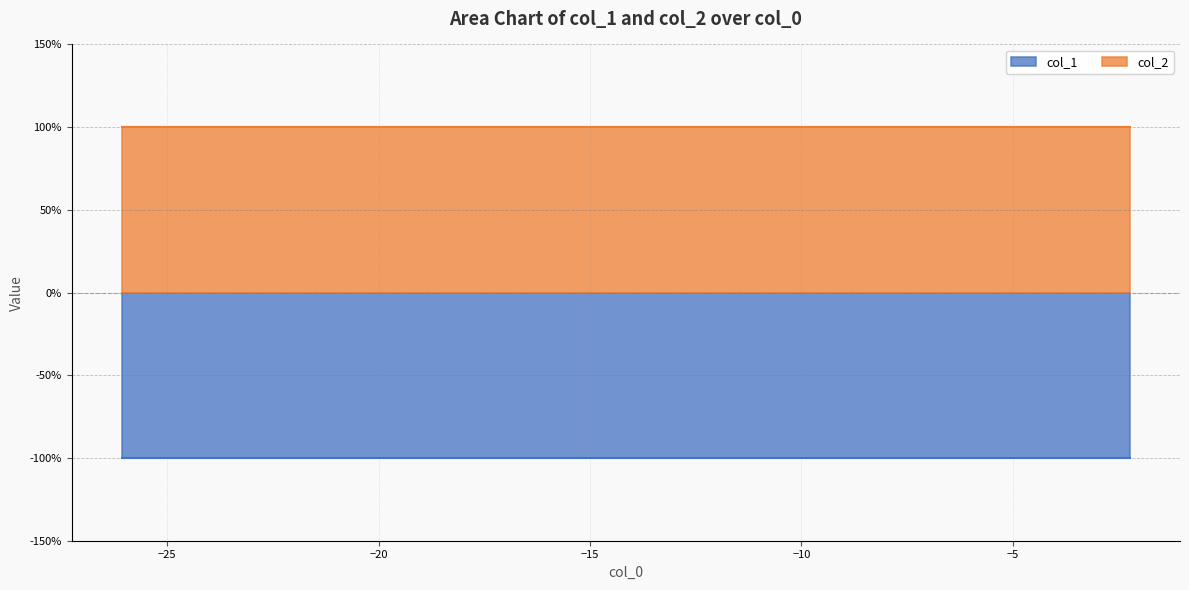

Reading left to right, what are all the values shown in this chart?

col_1: 0=-1	1=-1	2=-1	3=-1	4=-1	5=-1	6=-1	7=-1	8=-1	9=-1
col_2: 0=1	1=1	2=1	3=1	4=1	5=1	6=1	7=1	8=1	9=1